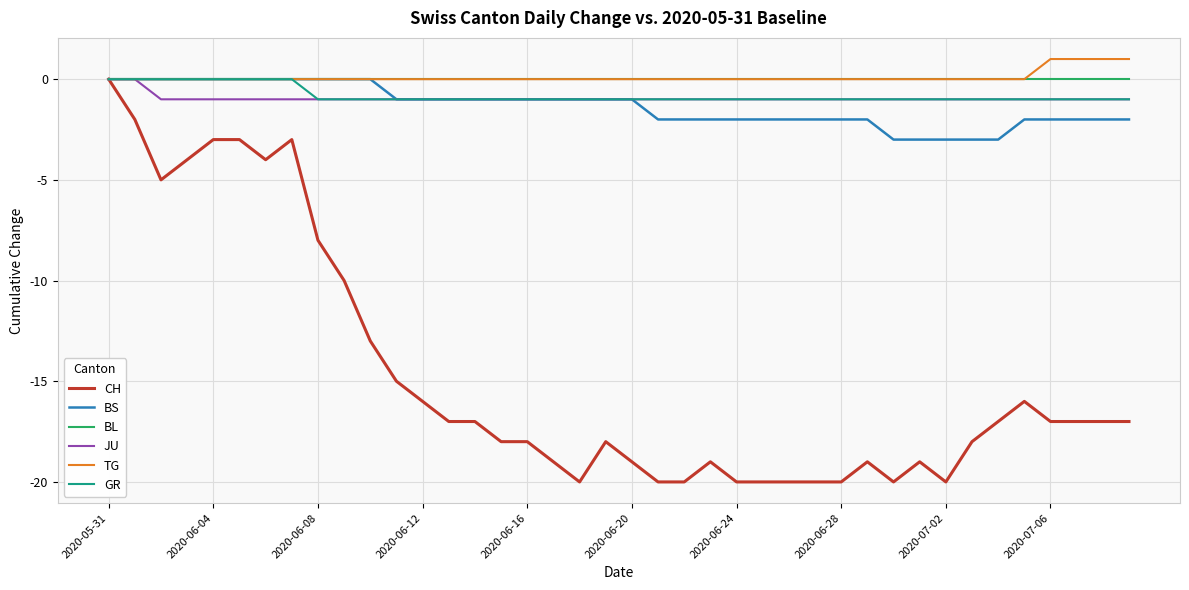

What is the minimum value shown in the chart?

-20